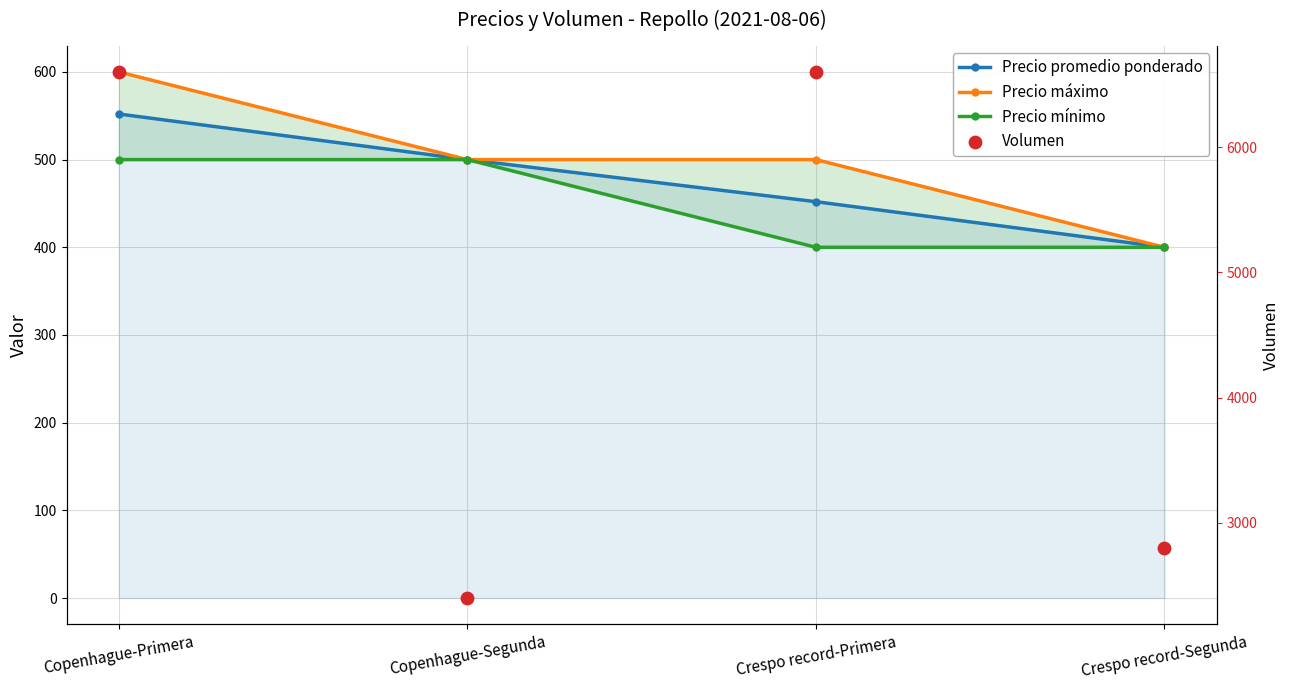

Which series has the largest total across all categories?

Volumen